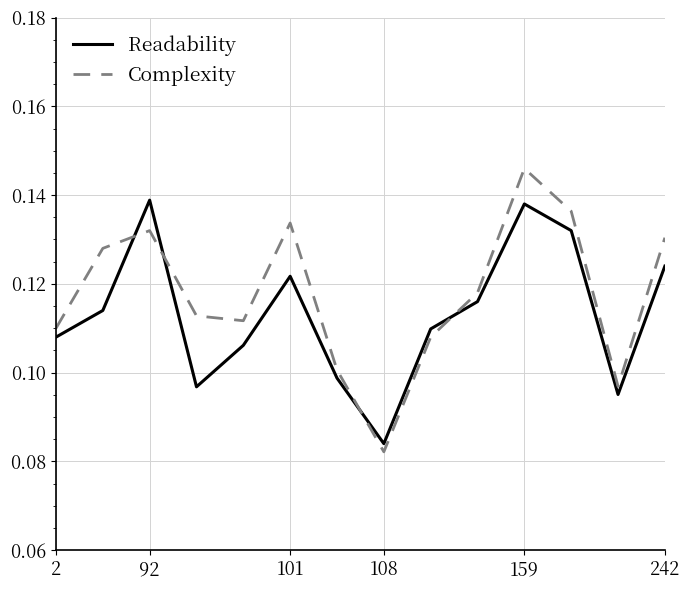

Which series has the widest spread of values?

Complexity